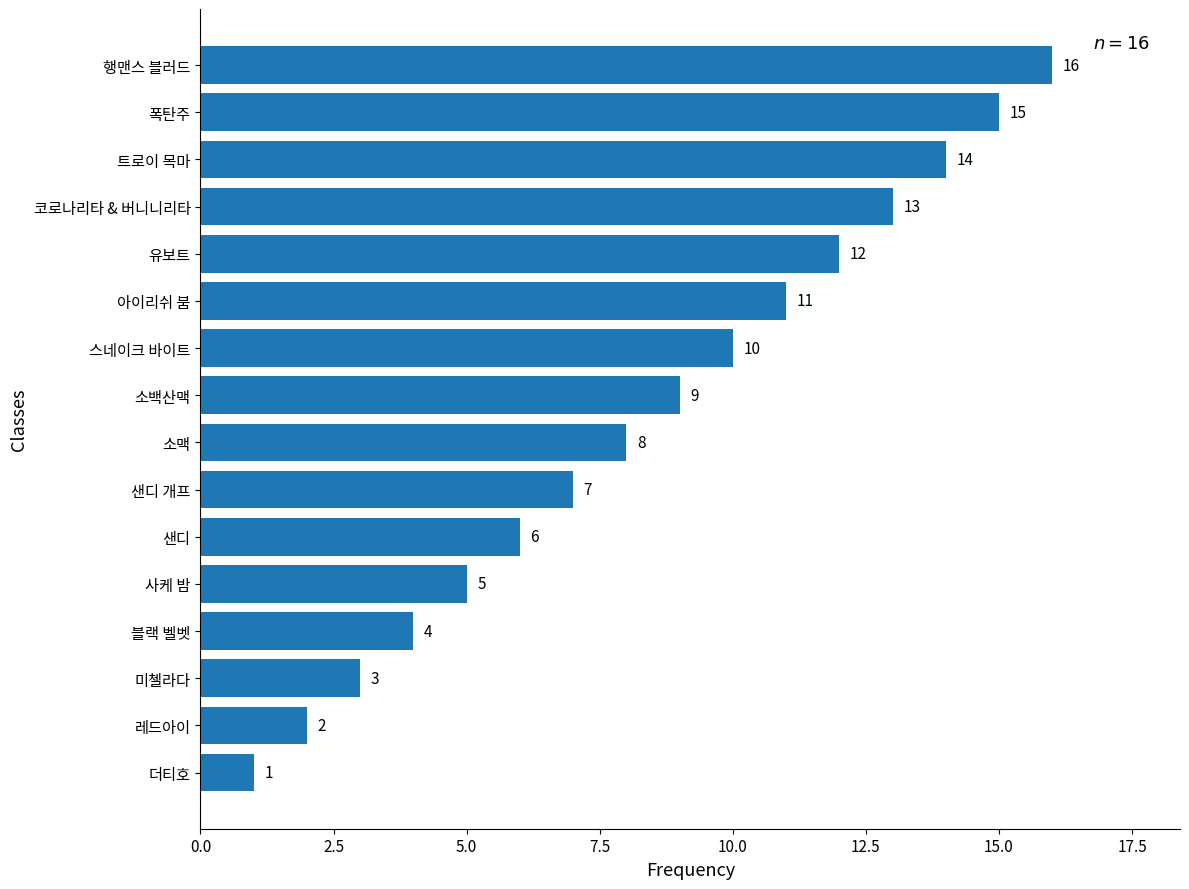

The chart shows a value of 3 at 미첼라다. True or false?

True